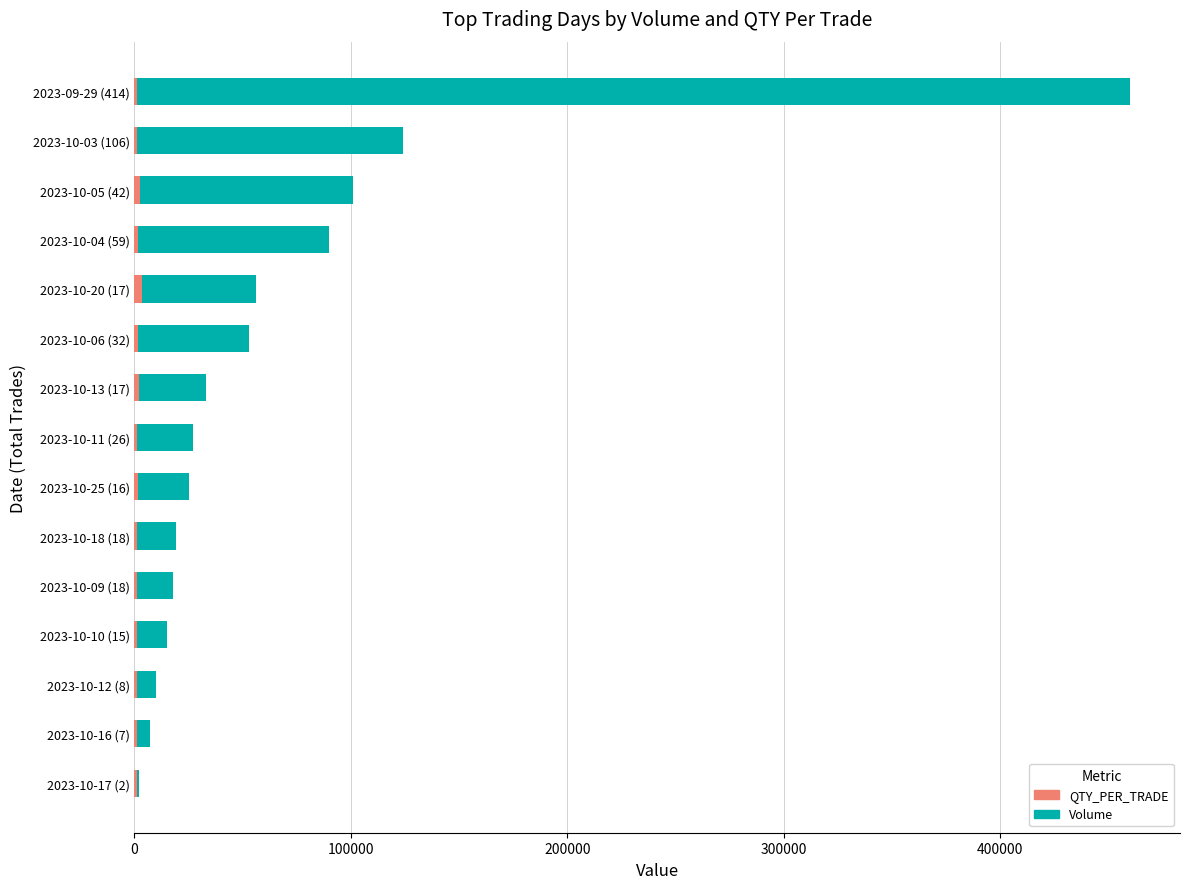

How many bars are there in total?

30